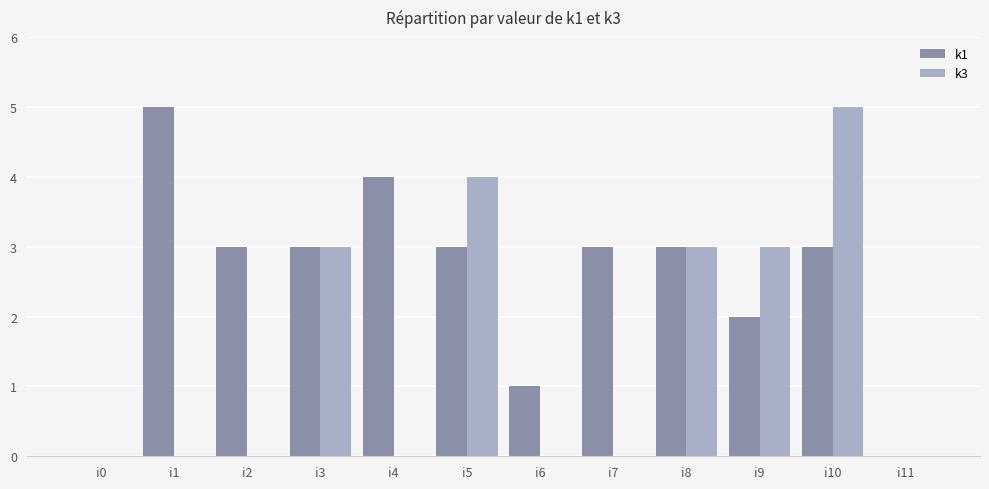

Reading left to right, extract all data points from this chart.

k1: 0	5	3	3	4	3	1	3	3	2	3	0
k3: 0	0	0	3	0	4	0	0	3	3	5	0